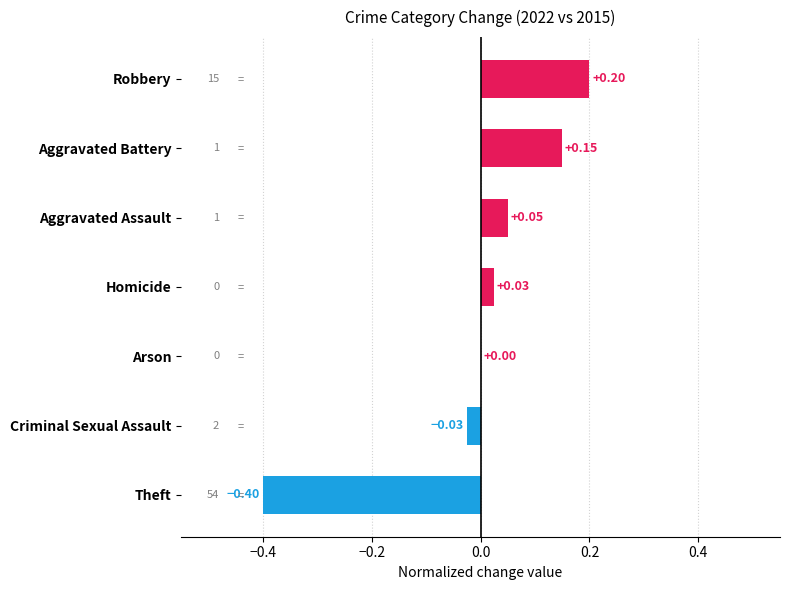

Count the number of data series in this chart.

1